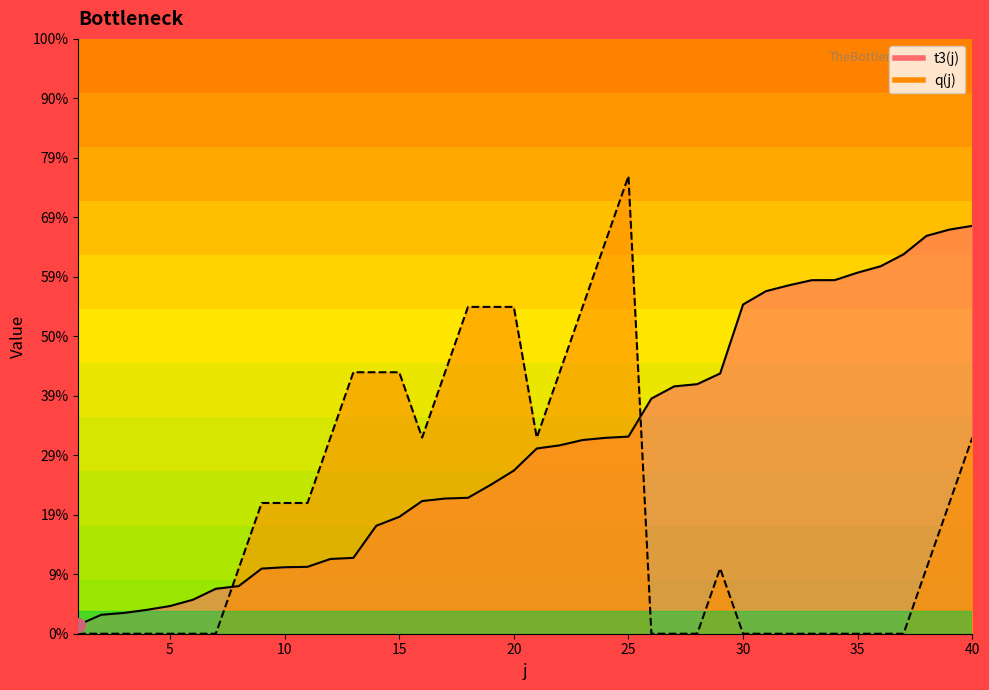

Which has a higher value, 9 or 38?

38